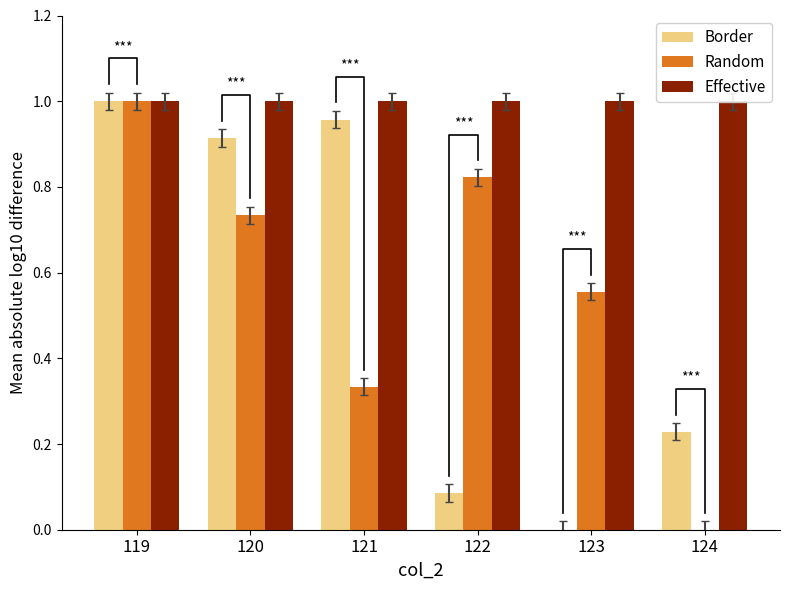

Reading left to right, list all the values displayed in this chart.

Border: 119=1.0	120=0.9	121=1.0	122=0.1	123=0.0	124=0.2
Random: 119=1.0	120=0.7	121=0.3	122=0.8	123=0.6	124=0.0
Effective: 119=1.0	120=1.0	121=1.0	122=1.0	123=1.0	124=1.0